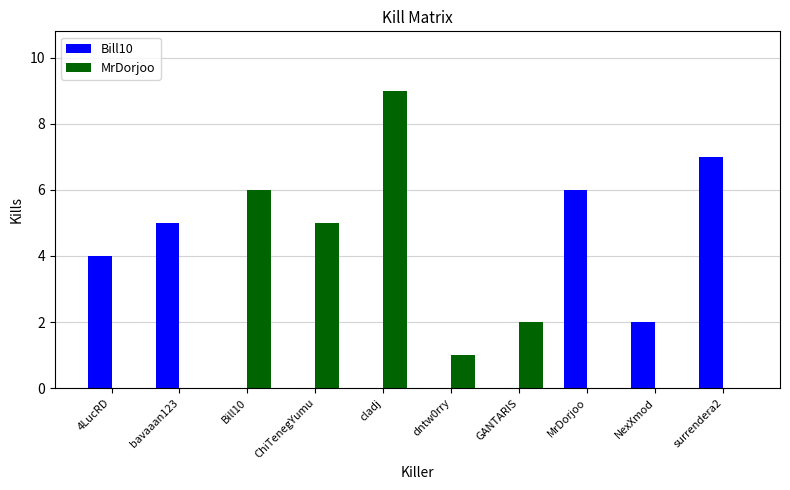

What is the sum of all MrDorjoo values?

23